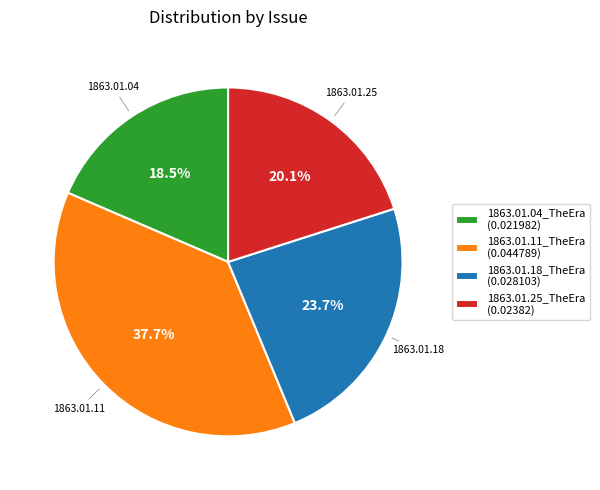

What portion of the pie excludes 1863.01.04_TheEra?

81.5%